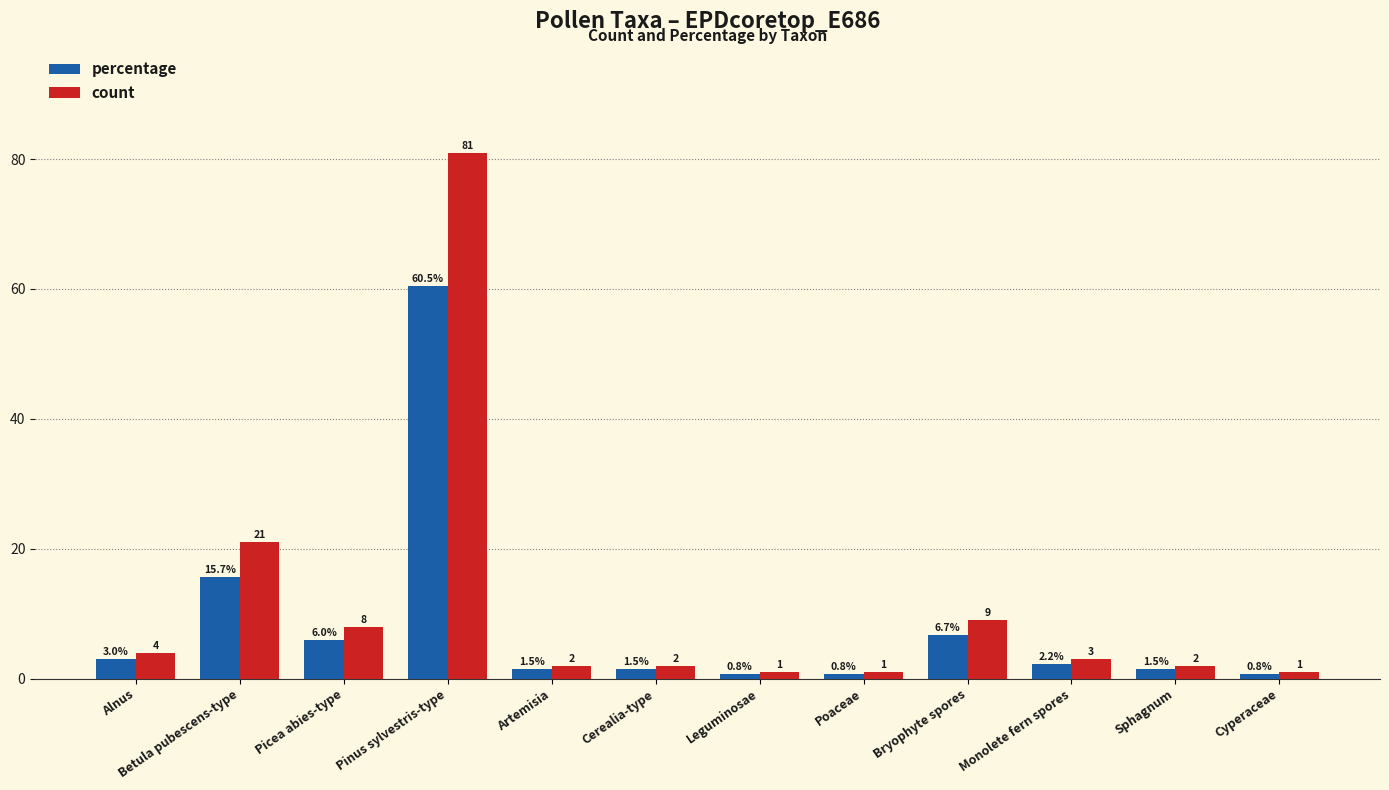

What is the lowest value of the count series?

1.0